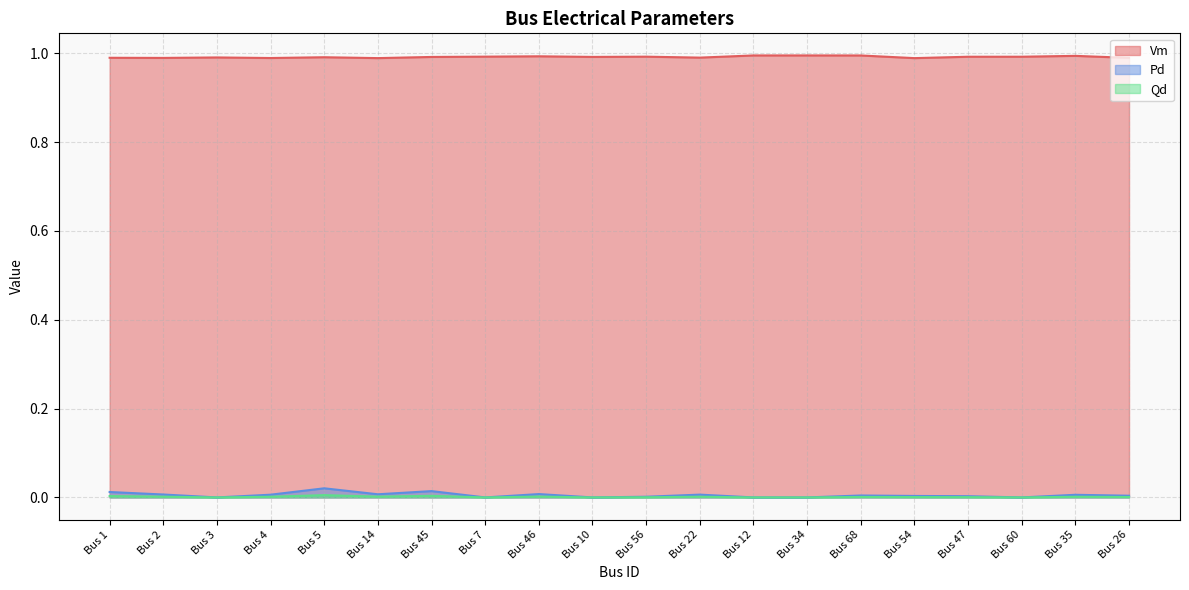

What is the difference between the highest and lowest values at Bus 34?

1.0